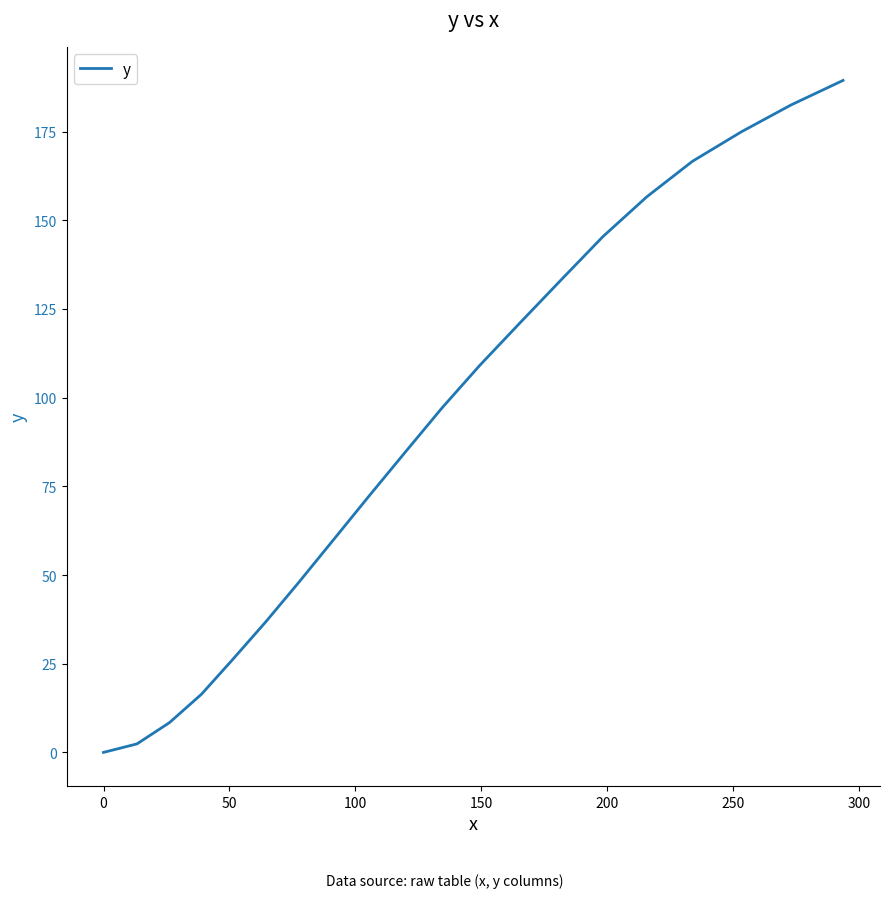

Does the chart have visible grid lines?

No